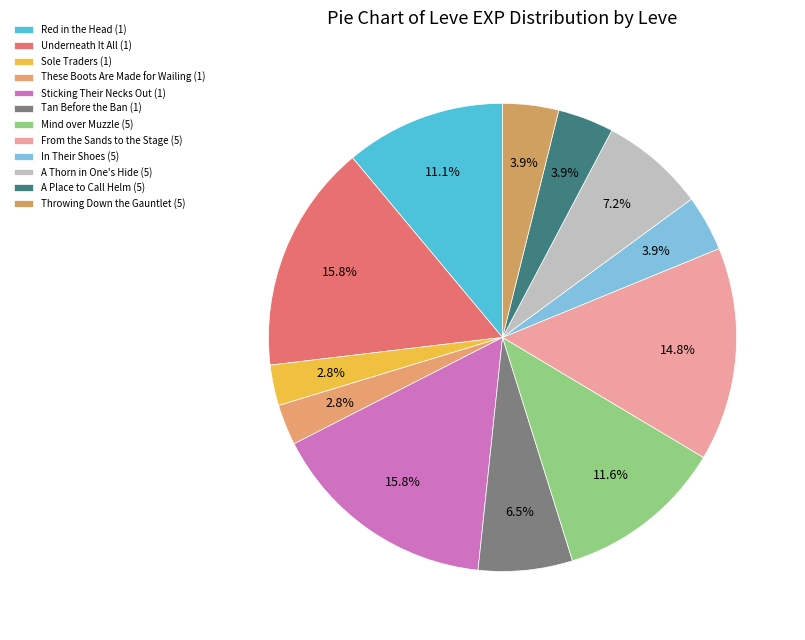

What is the total percentage of From the Sands to the Stage (5) and In Their Shoes (5)?

18.6%